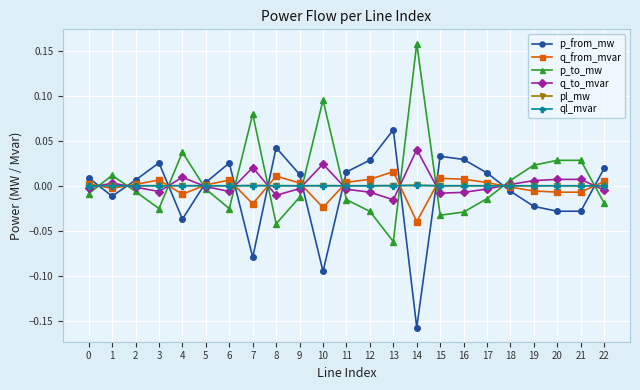

True or false: q_from_mvar has more than 2 points higher than both neighbors.

True